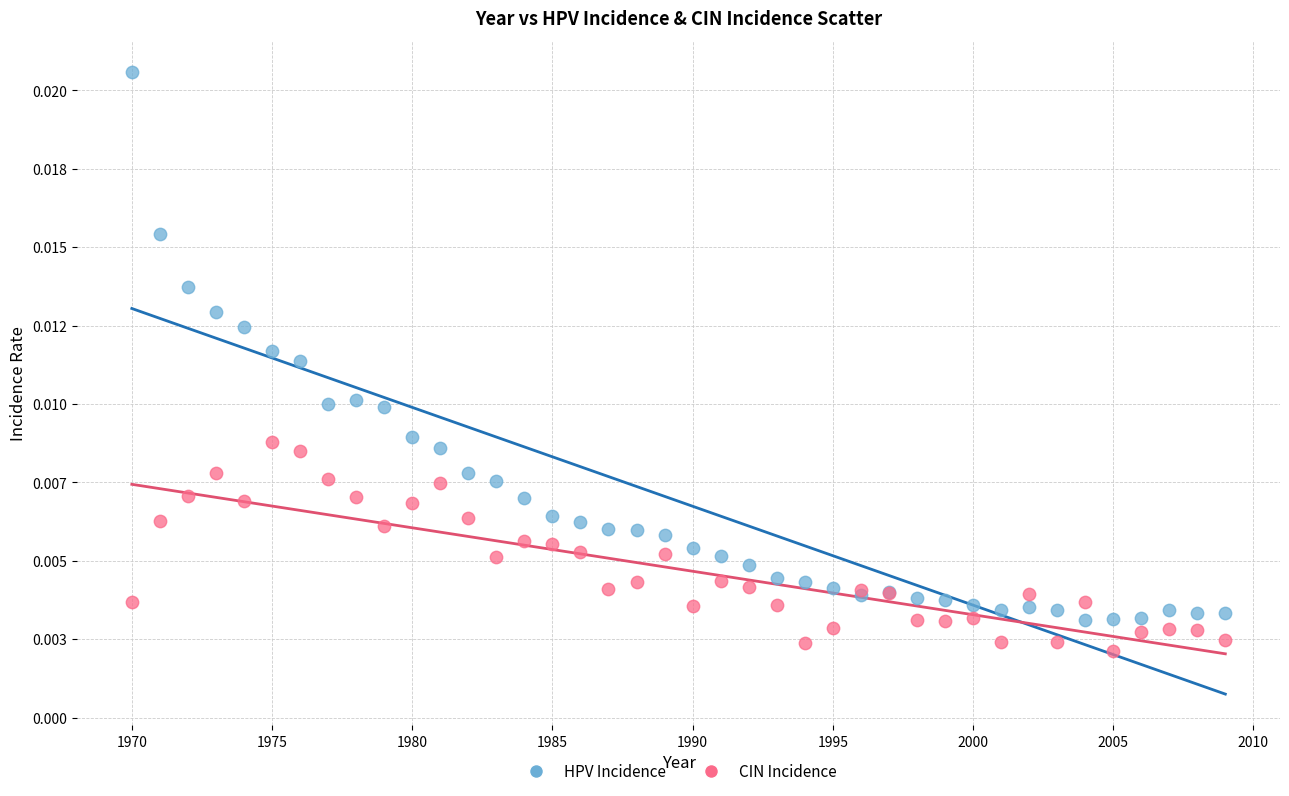

What are all the series names shown in the legend?

HPV Incidence, CIN Incidence